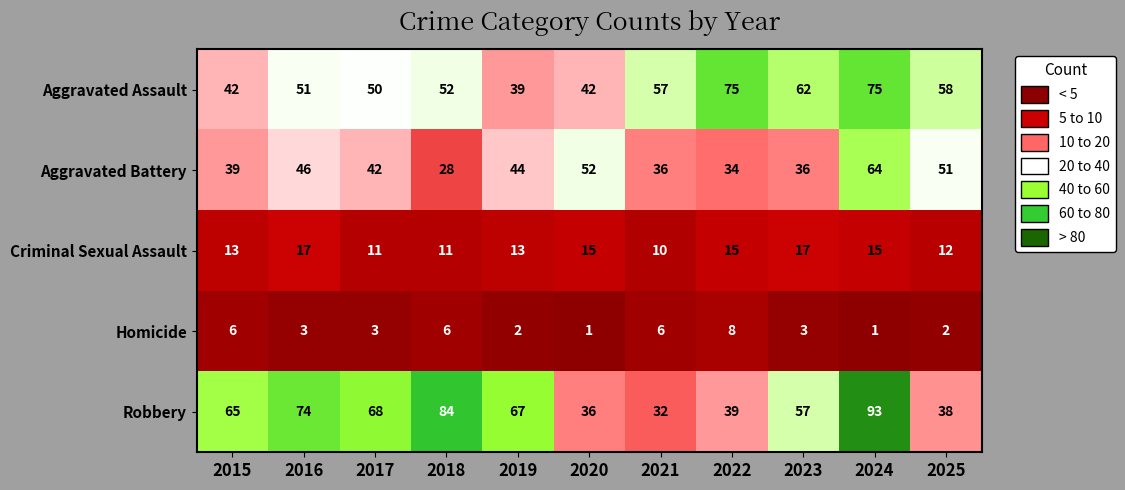

Which label corresponds to the largest value in the chart?

2024